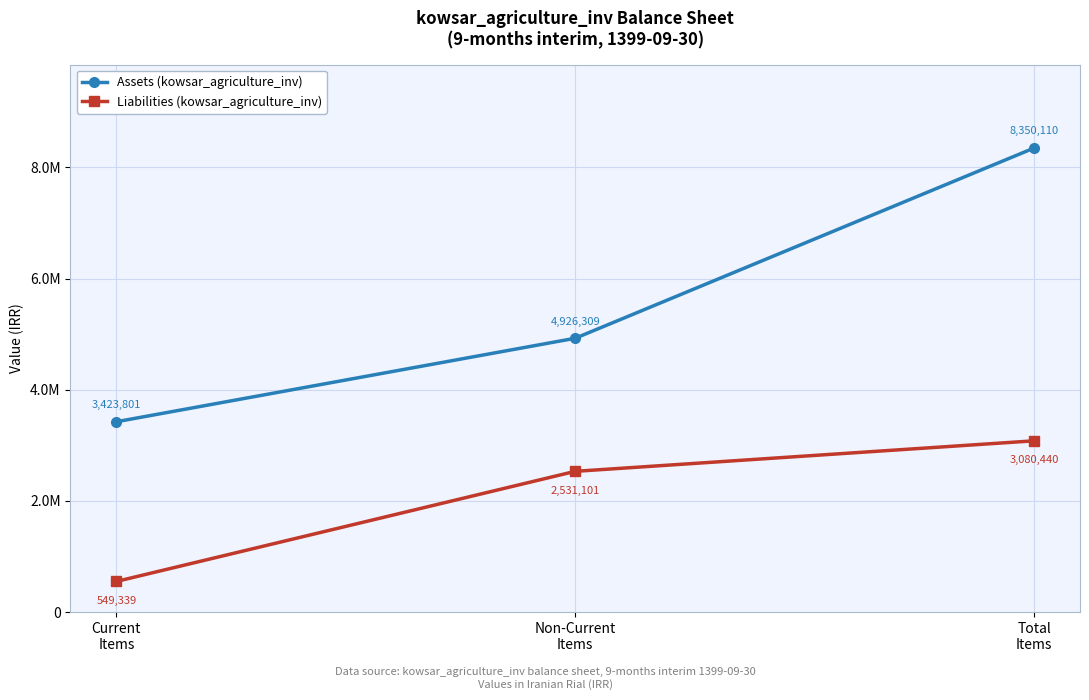

Does the chart have visible grid lines?

Yes